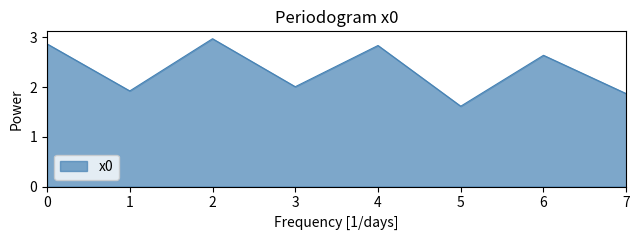

What is the change in value from 4 to 5?

-1.2